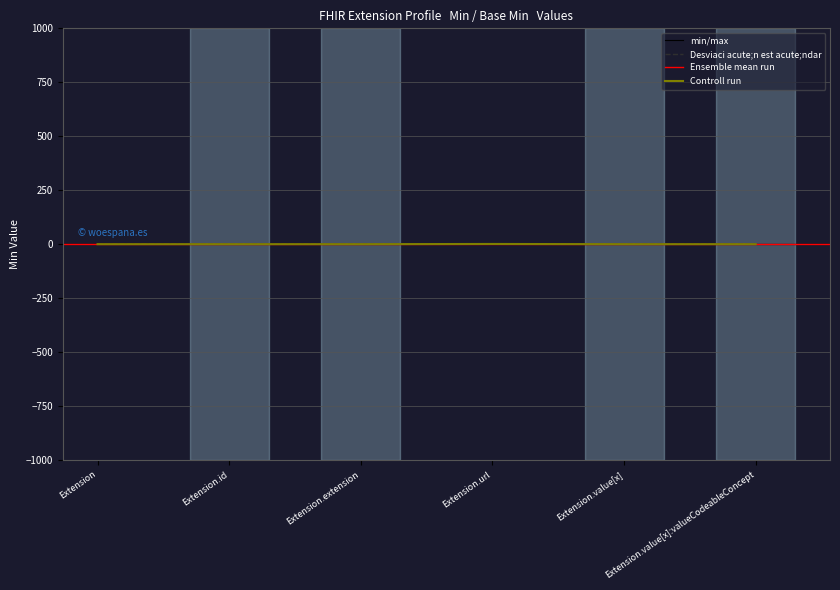

Between Extension.url and Extension, which is larger?

Extension.url